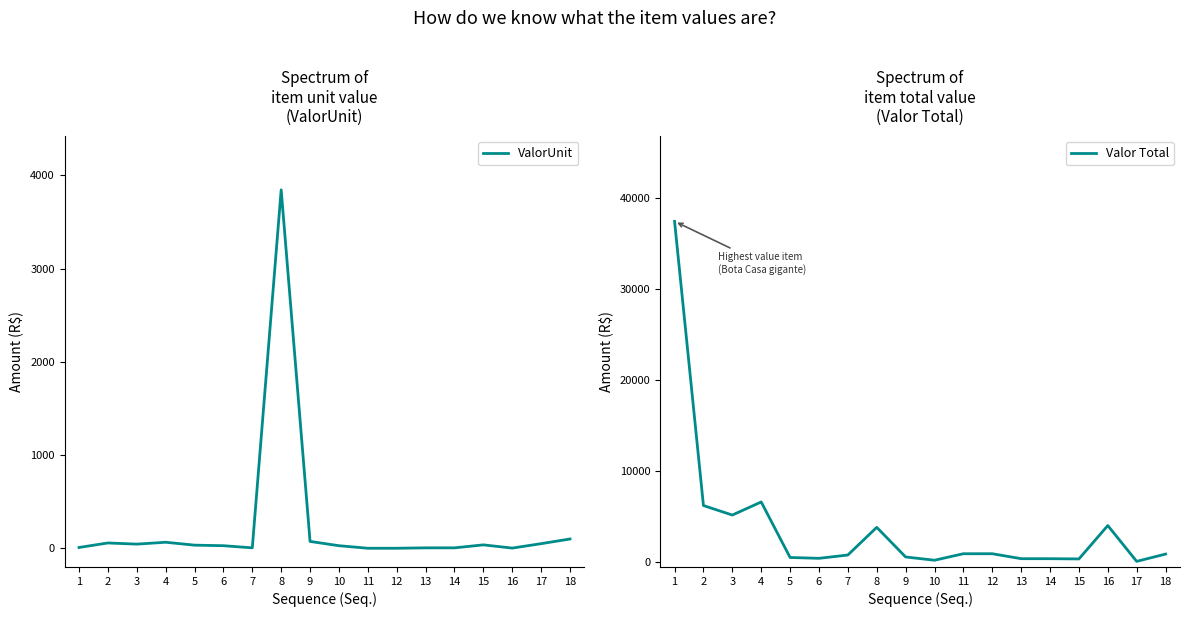

What are all the series names shown in the legend?

ValorUnit, Valor Total